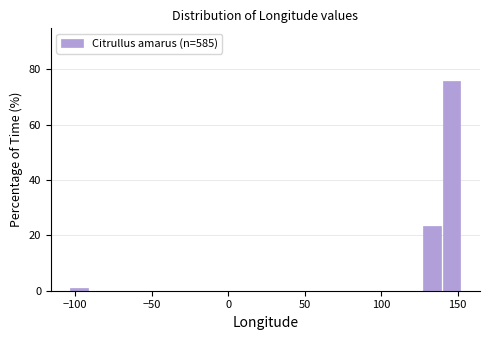

Read against the x-axis, roughly where is the centre of the tallest bar?

145